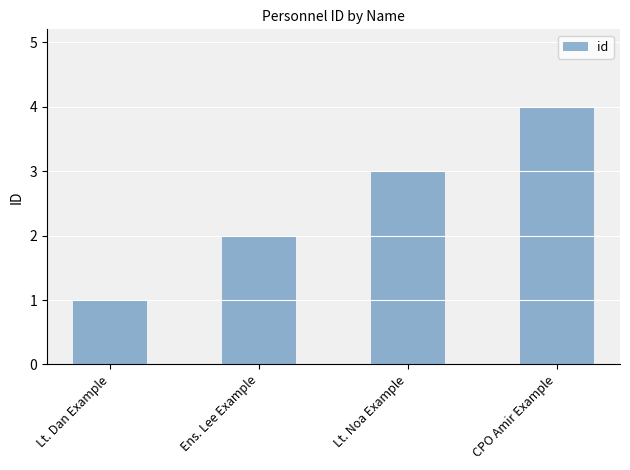

How many data points are less than 3?

2